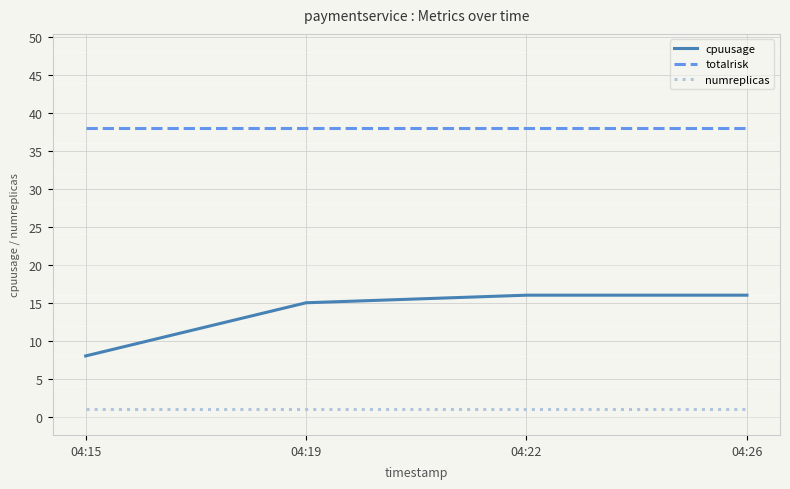

True or false: numreplicas and cpuusage intersect in this chart.

False